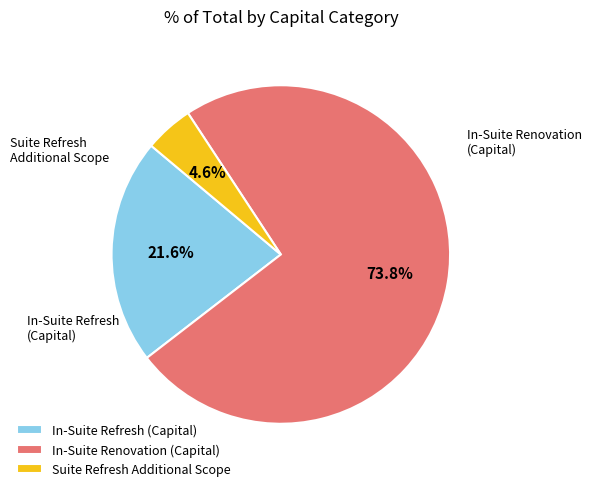

To the nearest percent, what is the difference between the largest and smallest slice percentages?

69%